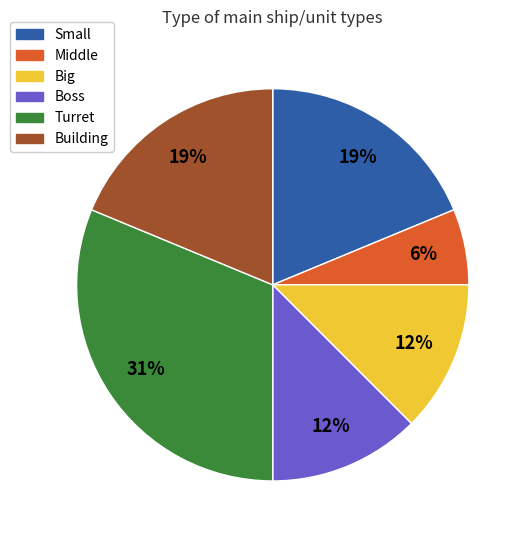

Combined, do Turret and Middle account for over 50%?

No